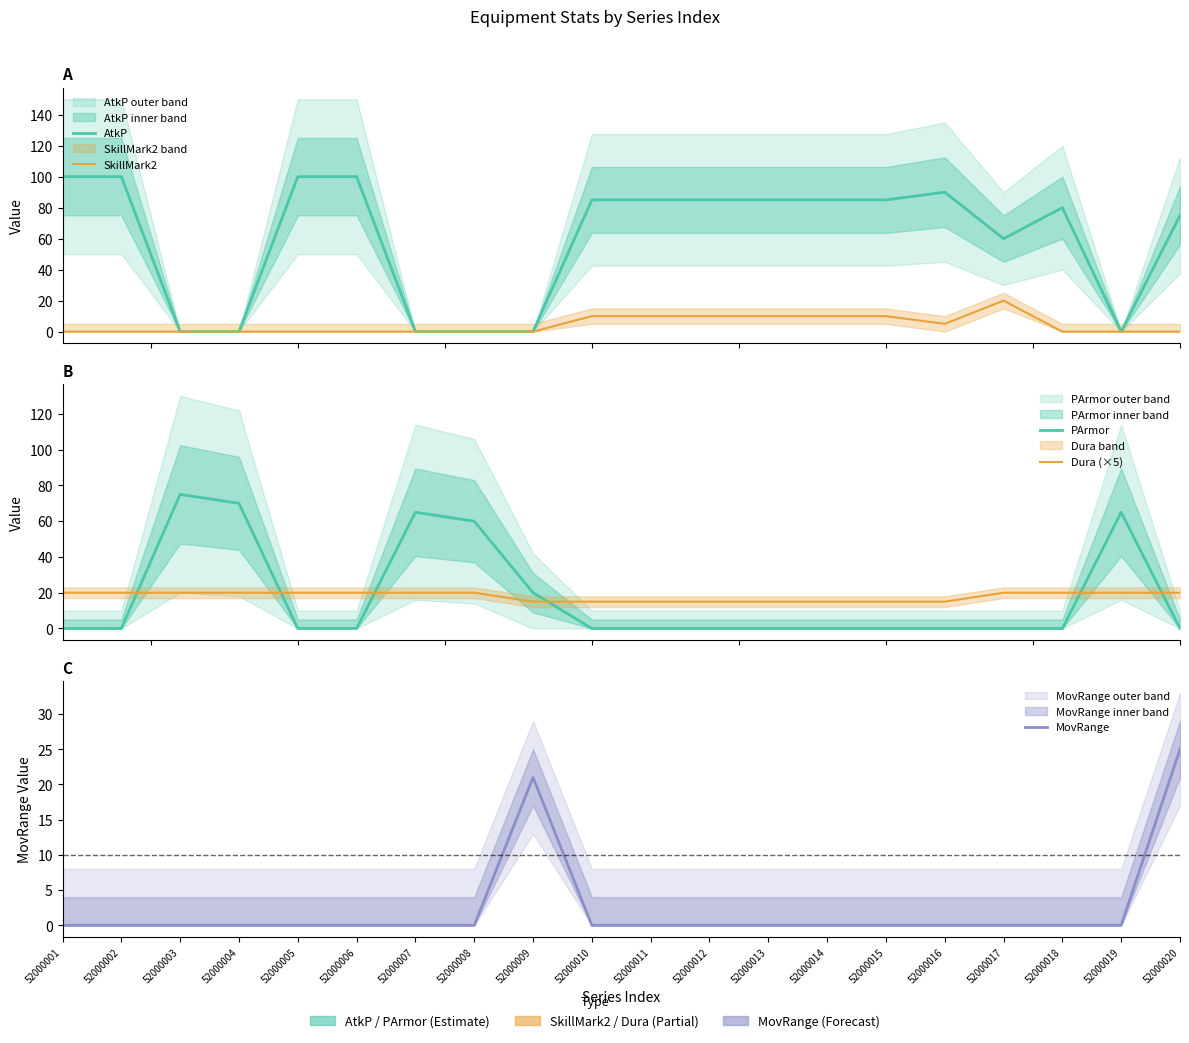

What is the value of the SkillMark2 point at the 10th from the left?

10